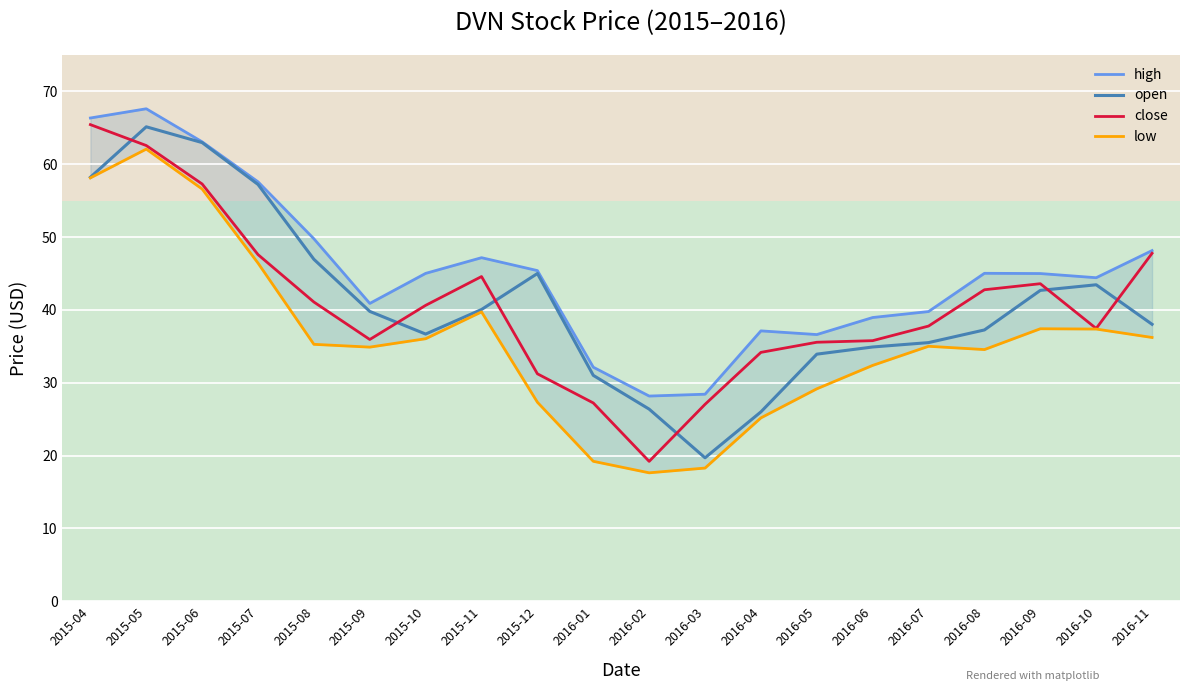

Is it true that low equals 19.2 at 2016-01?

True